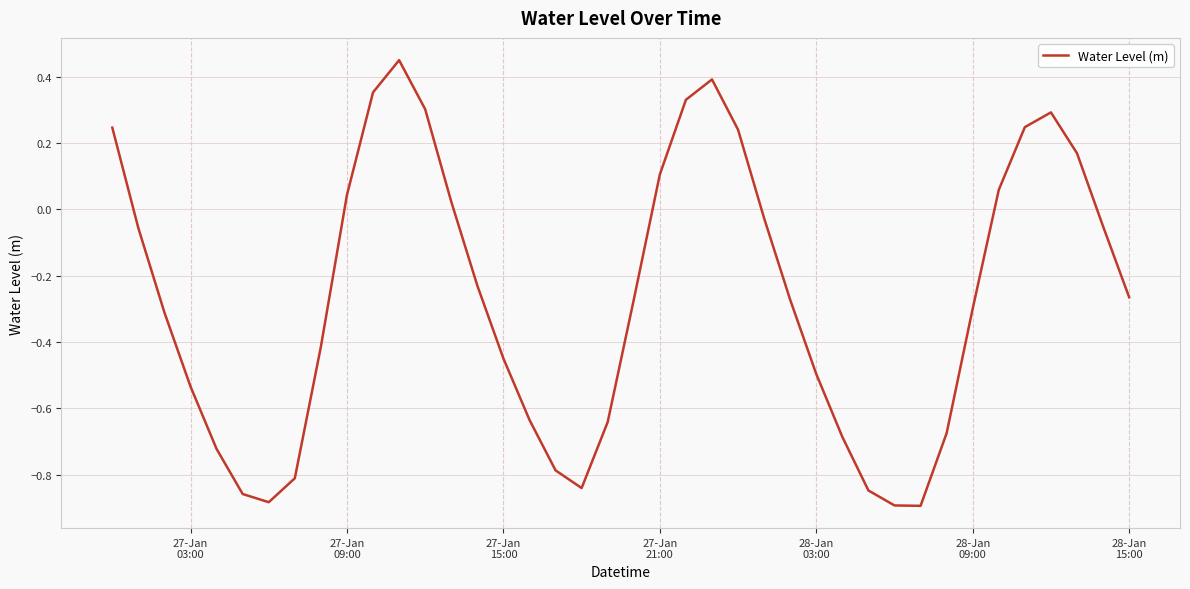

Count the number of values greater than 0.

14